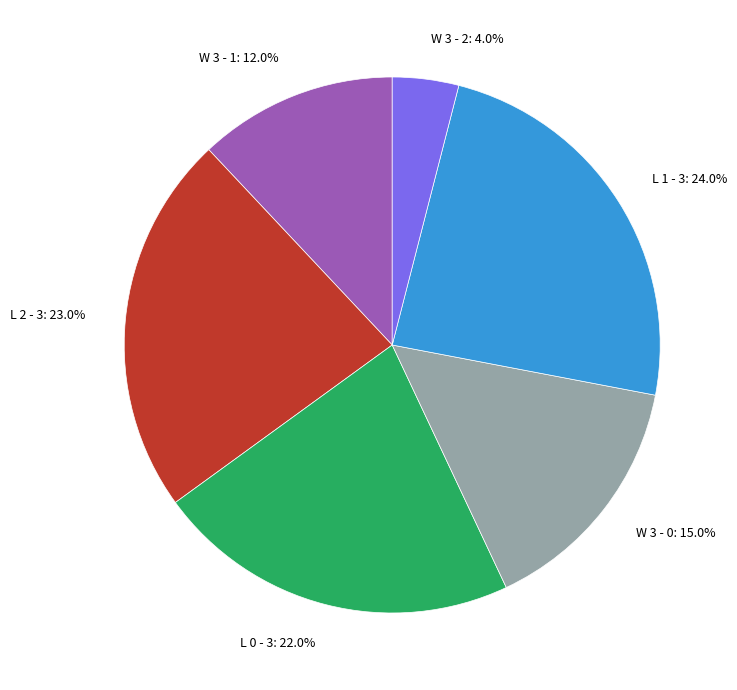

Which has a higher value, L 0 - 3: 22.0% or W 3 - 0: 15.0%?

L 0 - 3: 22.0%